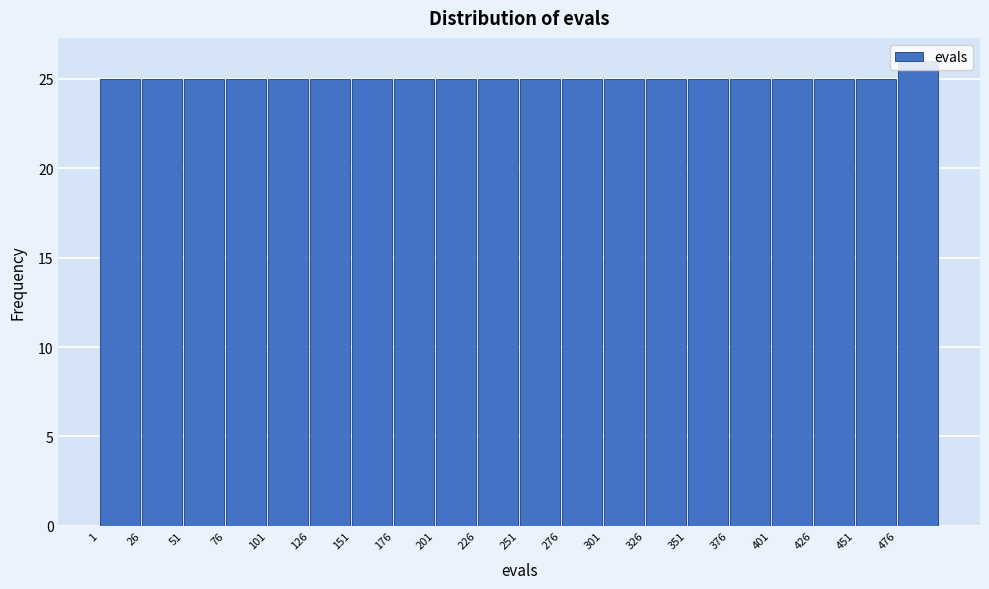

Which range on the x-axis has the tallest bar?

476 to 501